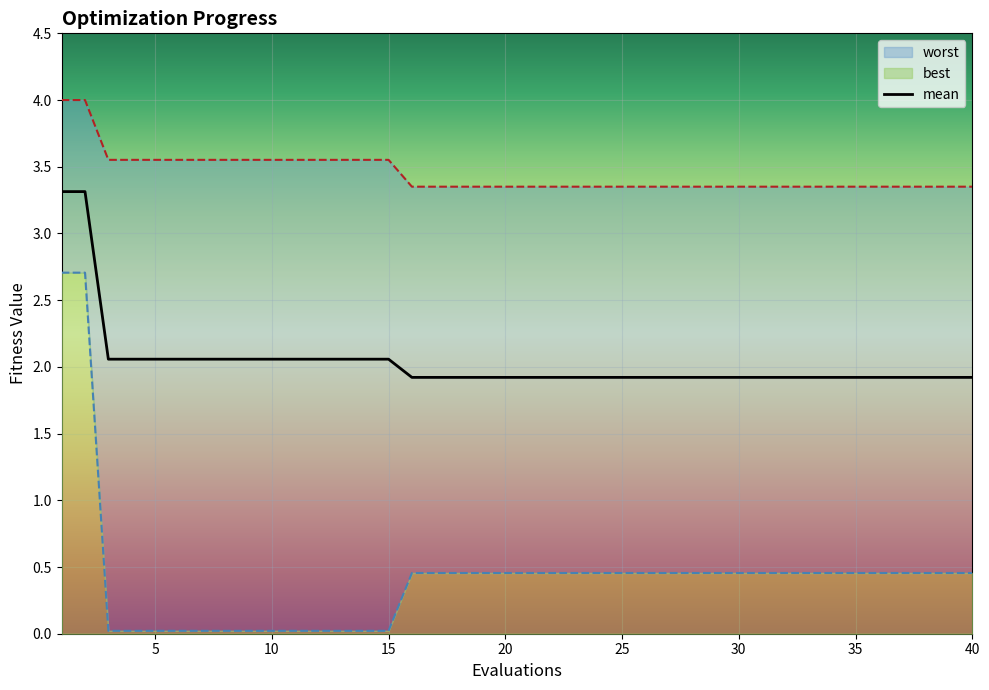

True or false: mean and worst intersect in this chart.

False